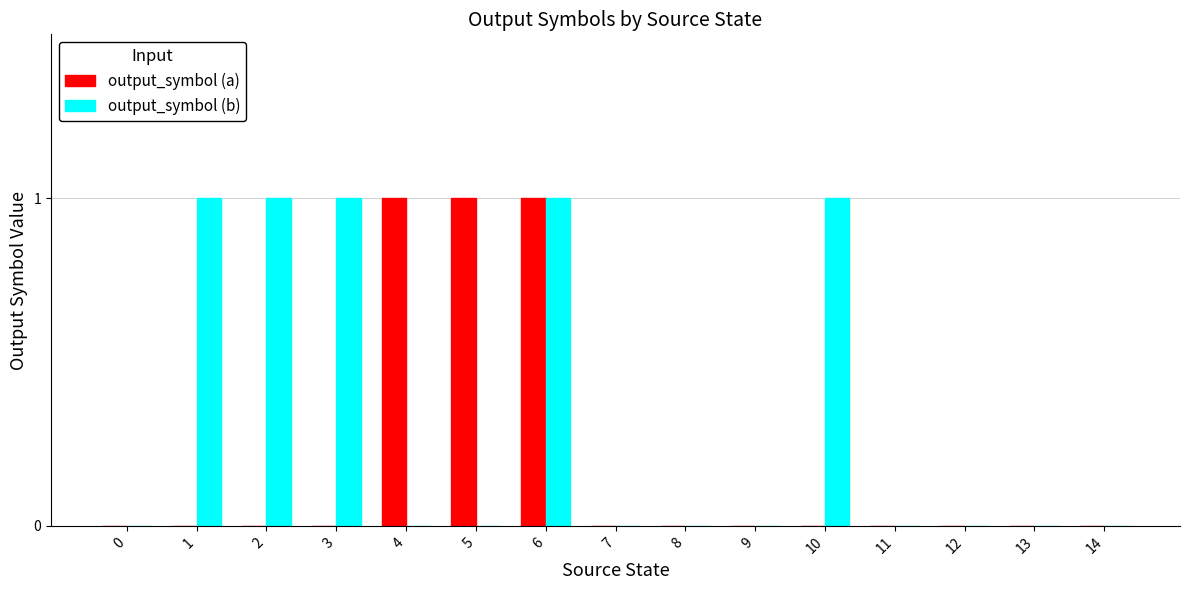

Which series has the largest total across all categories?

output_symbol (b)